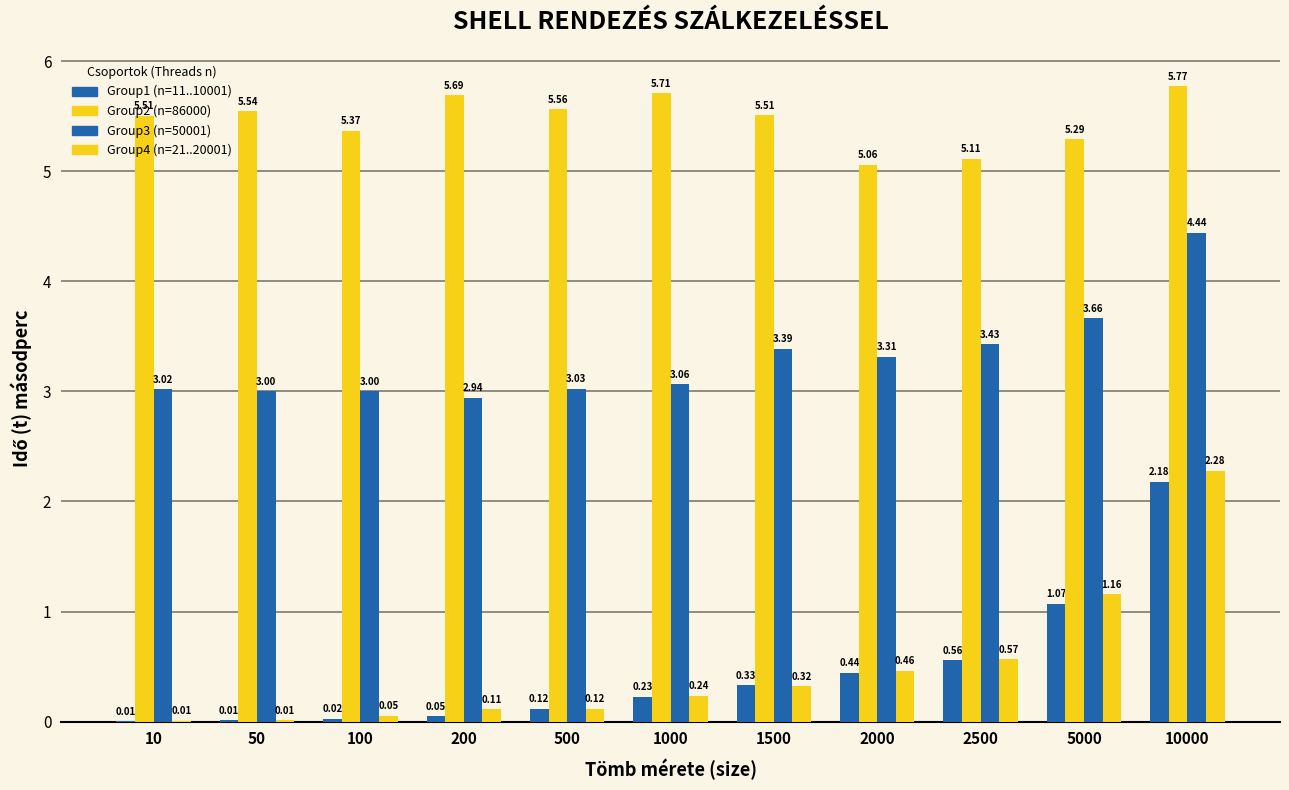

Count the number of categories in the chart.

11